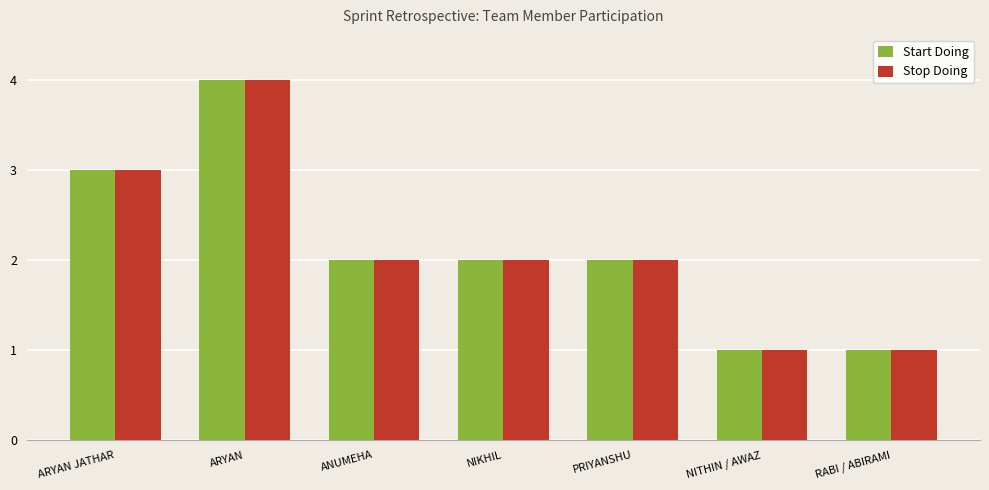

What is the maximum value shown in the chart?

4